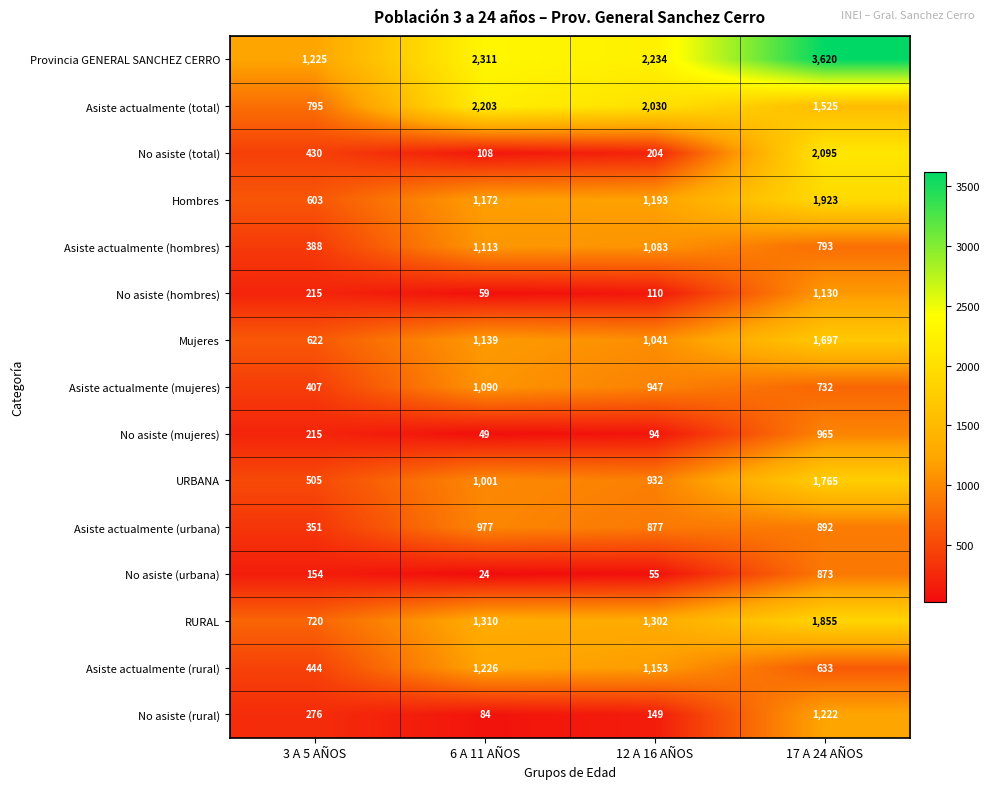

Which series changed the most between 3 A 5 AÑOS and 17 A 24 AÑOS?

Provincia GENERAL SANCHEZ CERRO